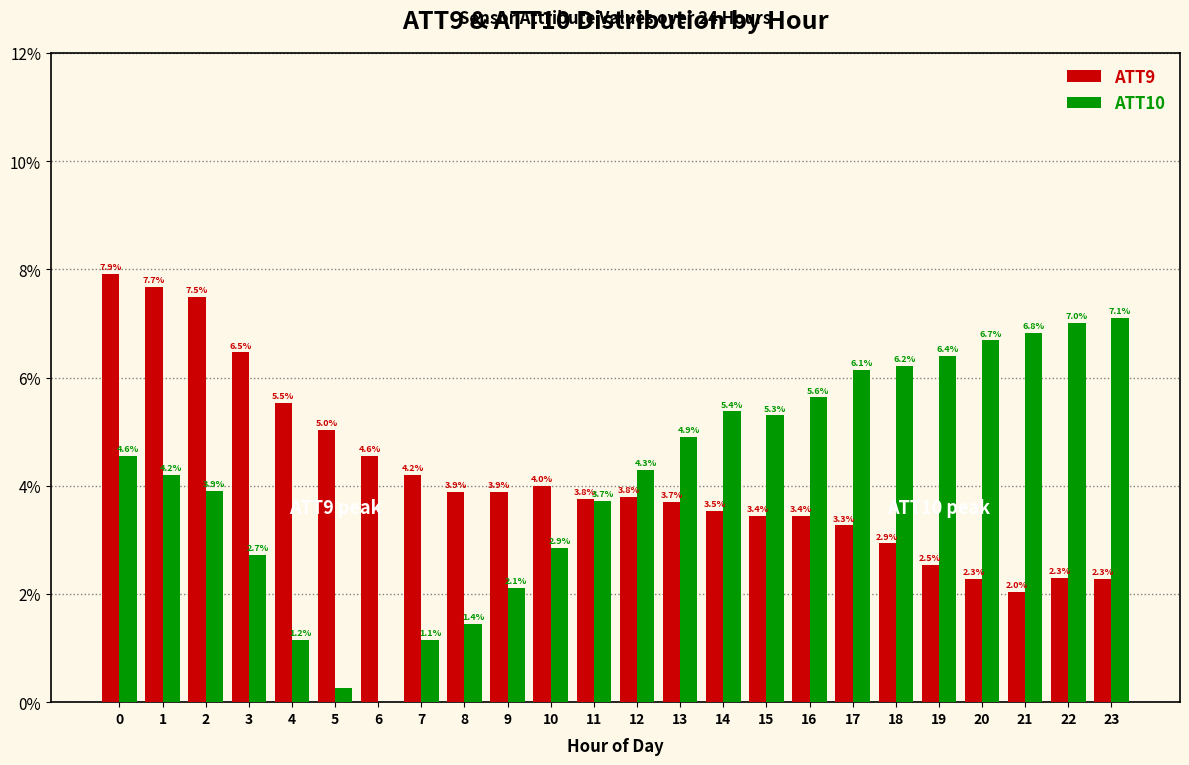

Which series changed the most between 3 and 18?

ATT9